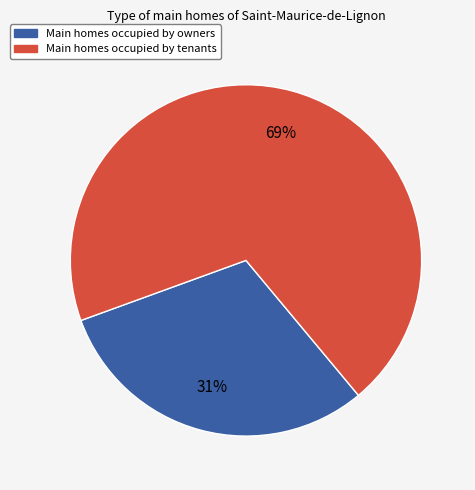

How many segments does this pie chart have?

2